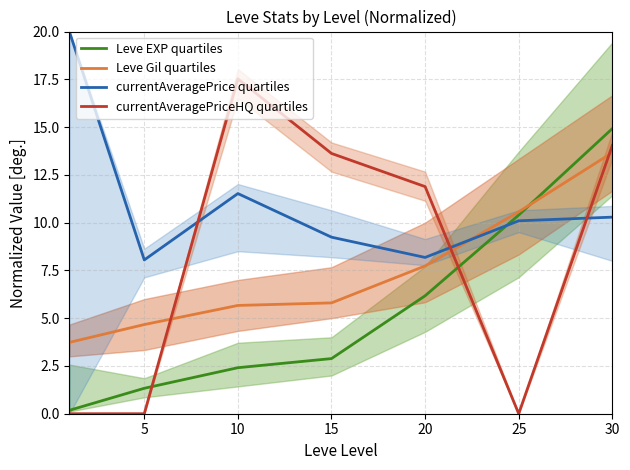

Between which two adjacent categories do Leve EXP quartiles and currentAveragePrice quartiles first intersect?

20 and 25